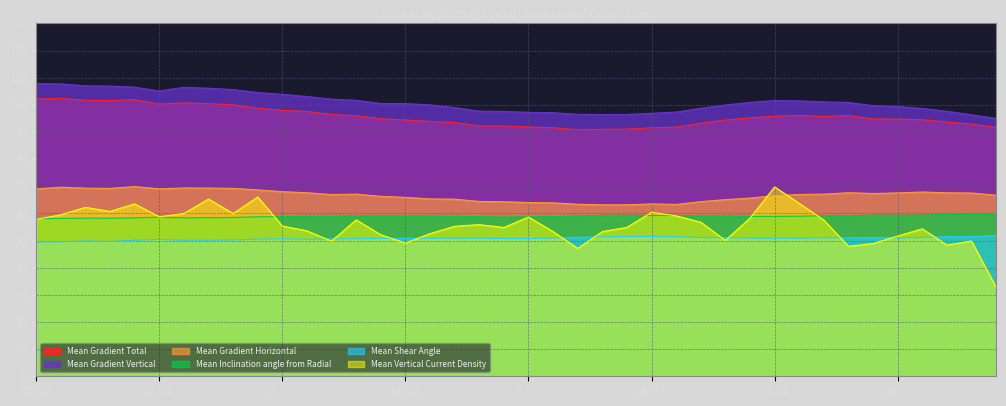

How many lines are shown in the chart?

6